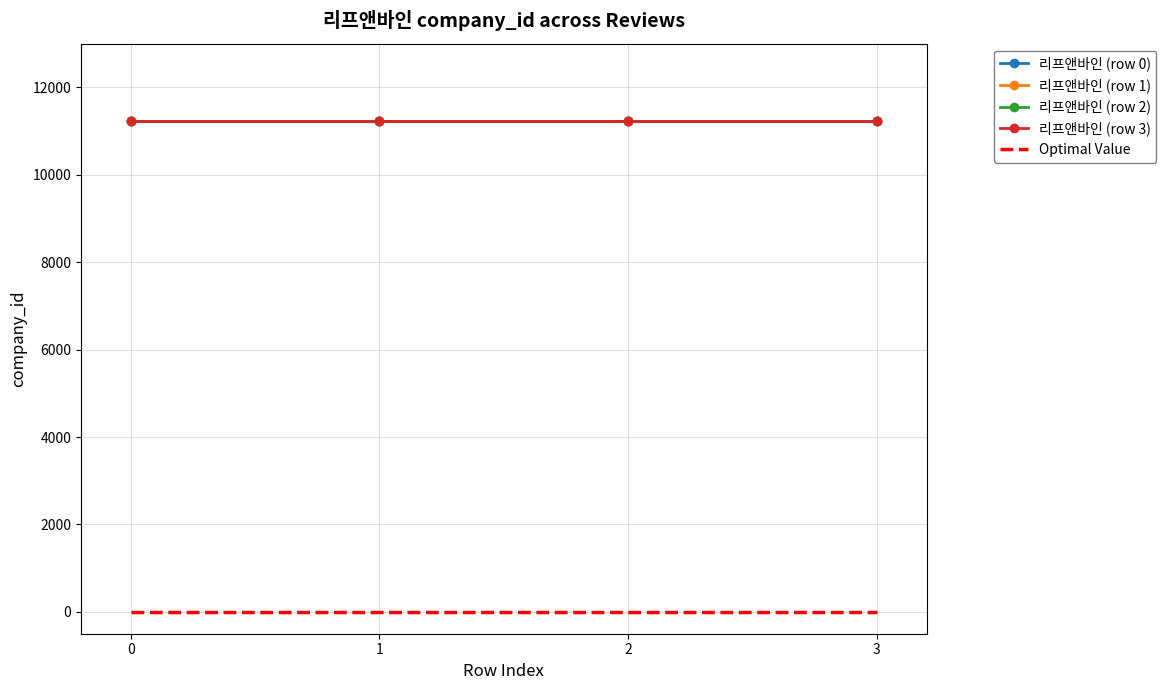

True or false: Row 1 and Optimal Value intersect in this chart.

False